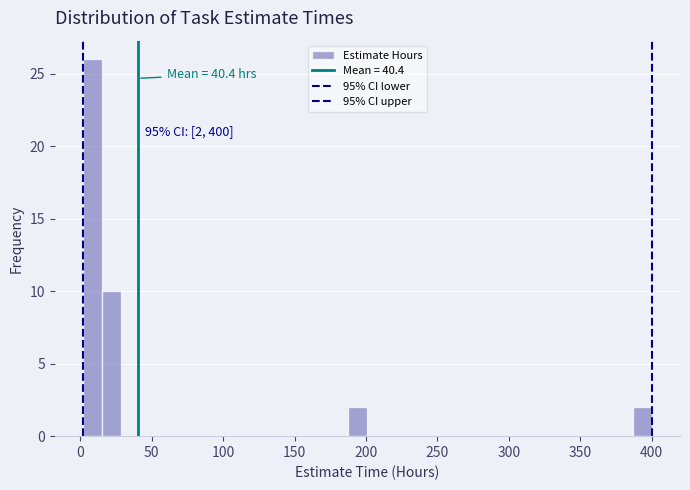

Around what value on the x-axis is the tallest bar? Give the approximate position of its centre, as read against the axis.

10